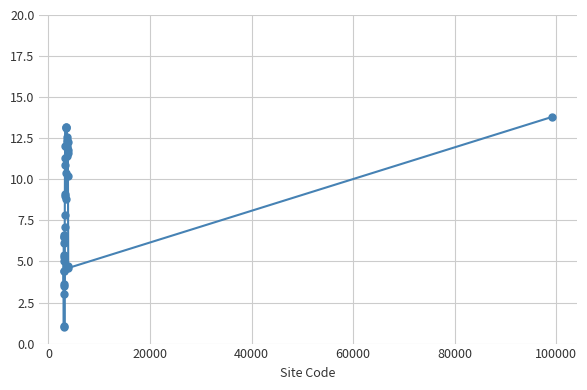

True or false: the data has more than 0 interior local peaks.

True